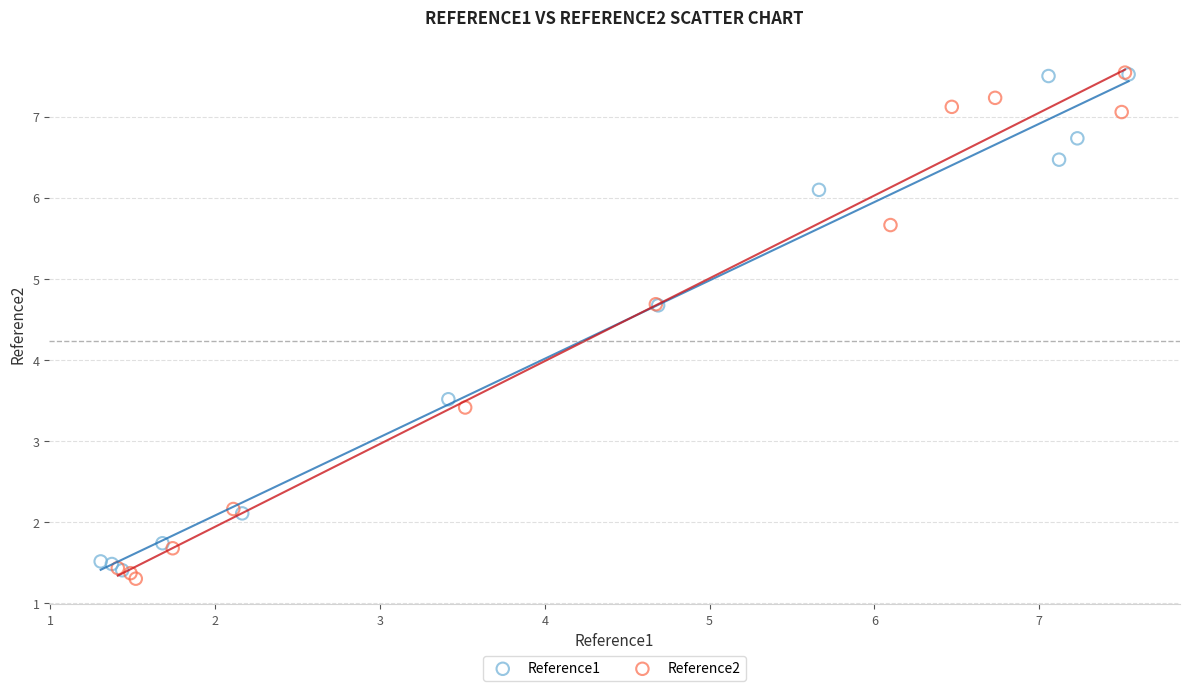

Which series contains the lowest Y value?

Reference2